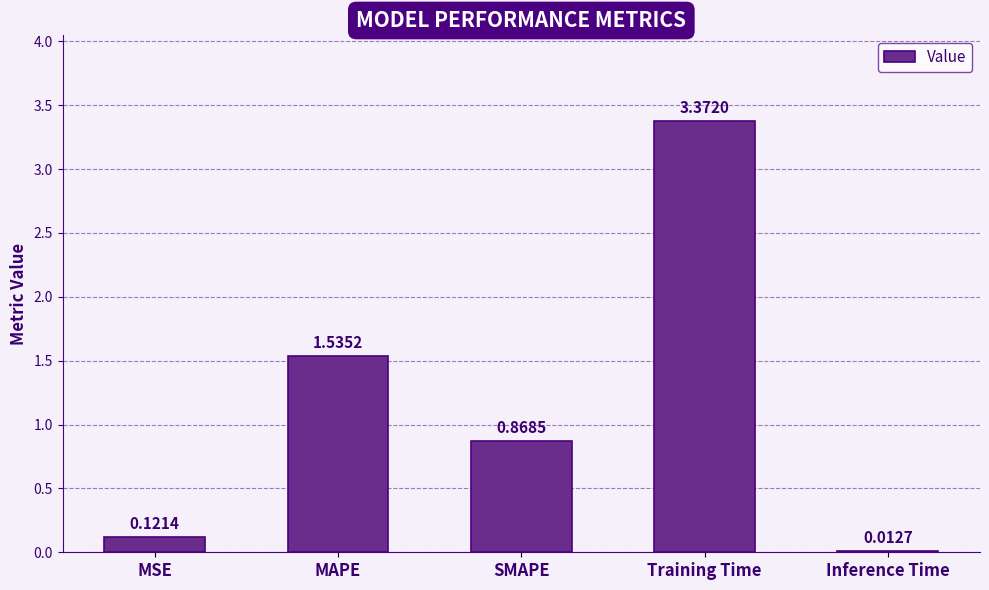

Is it true that the value at Training Time is 6.0?

False